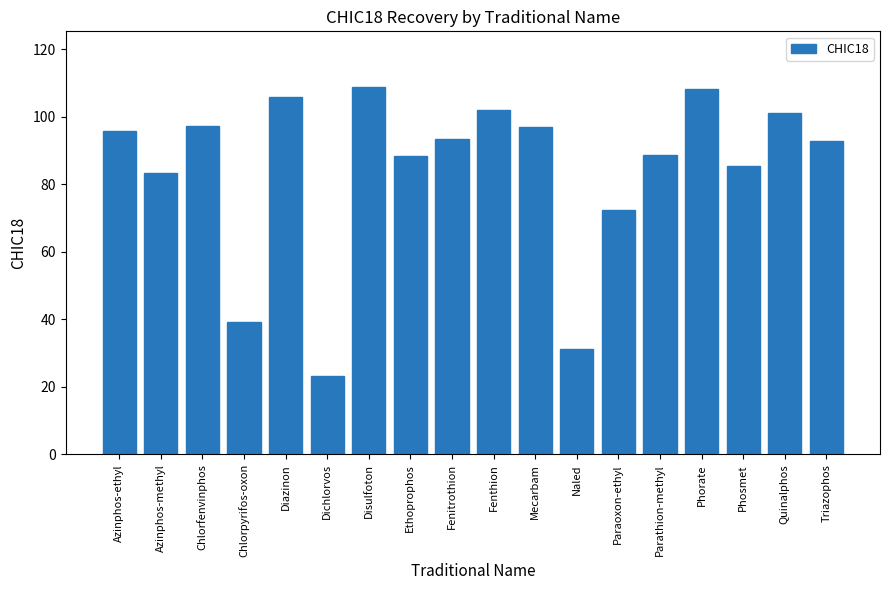

What is the average value?

84.2